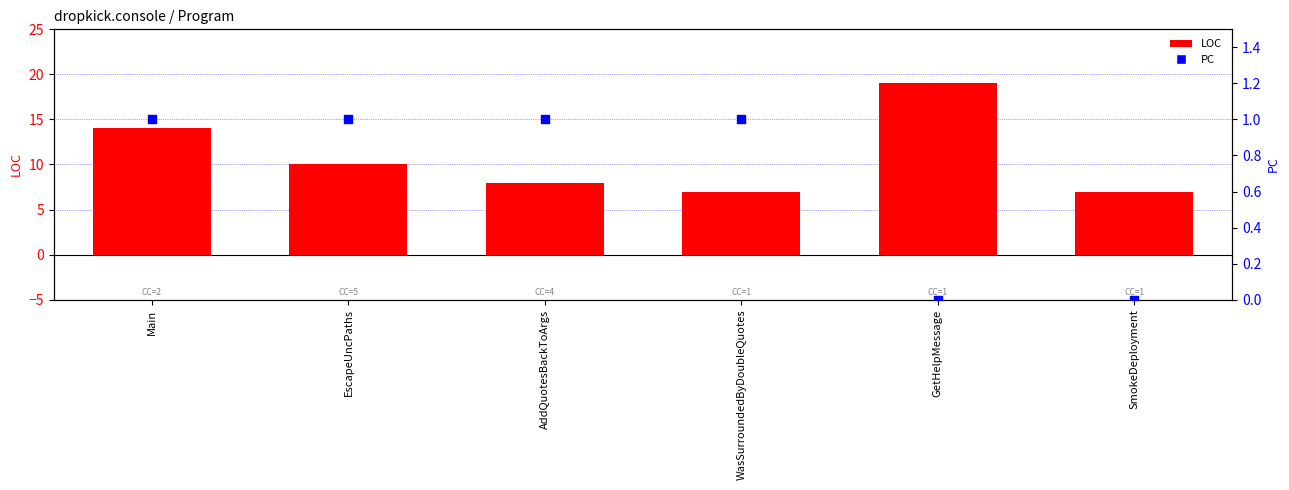

What are all the series names shown in the legend?

LOC, PC